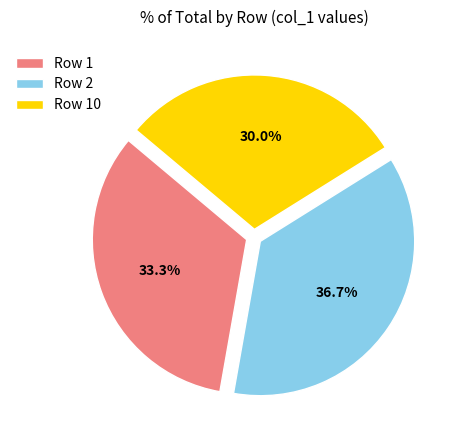

To the nearest percent, what is the difference between the largest and smallest slice percentages?

7%